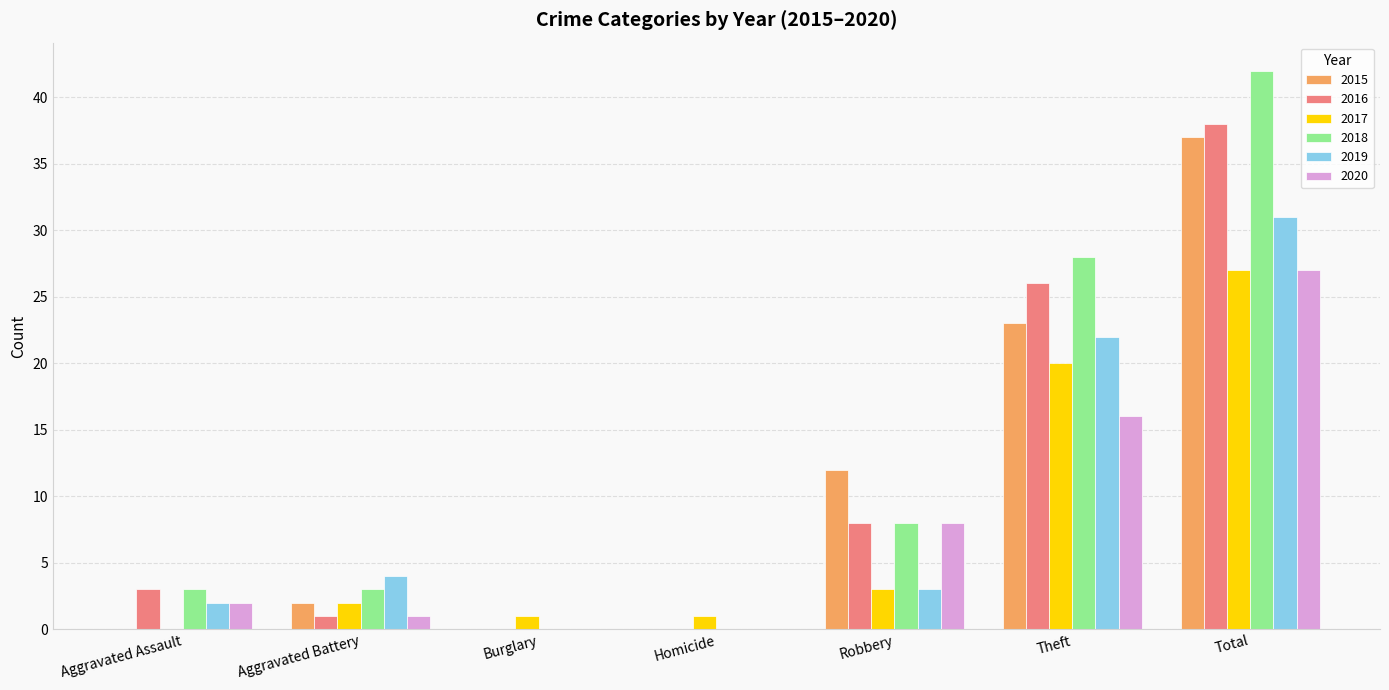

How many categories are shown in the chart?

7